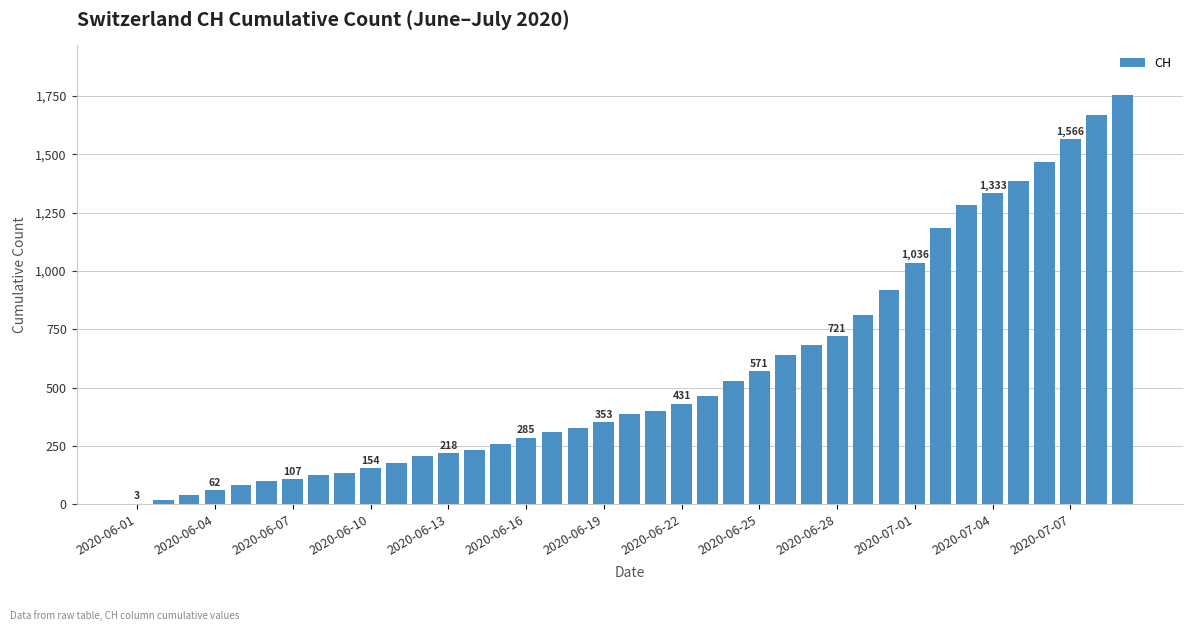

What is the maximum value shown in the chart?

1756